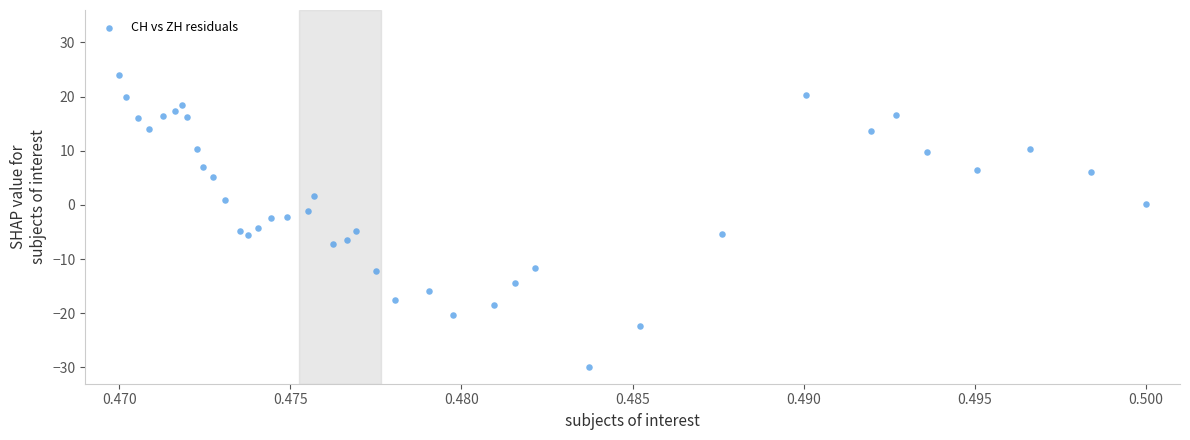

What is the range of Y values (max minus min)?

54.0